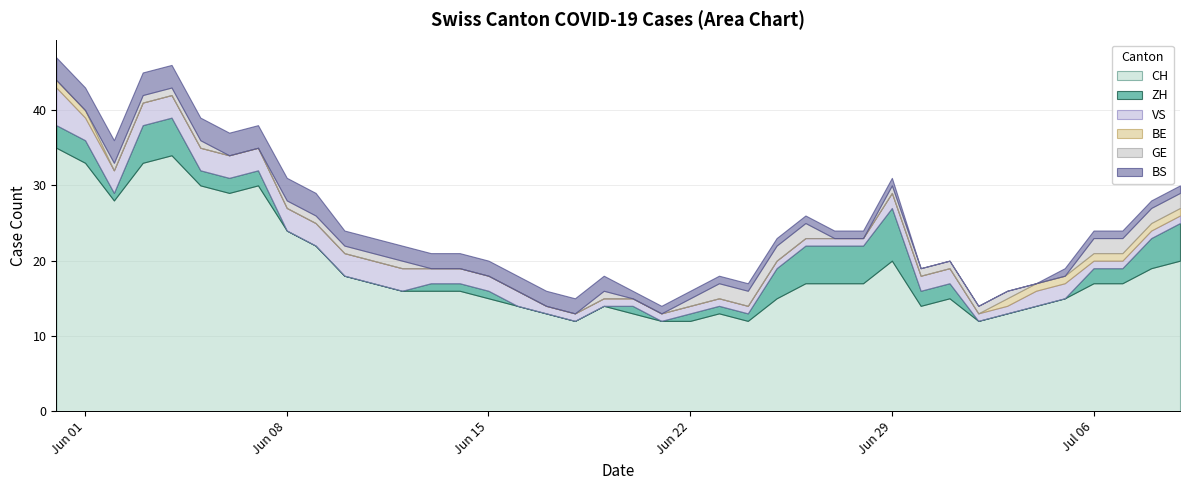

At how many categories does at least one series exceed 4?

40